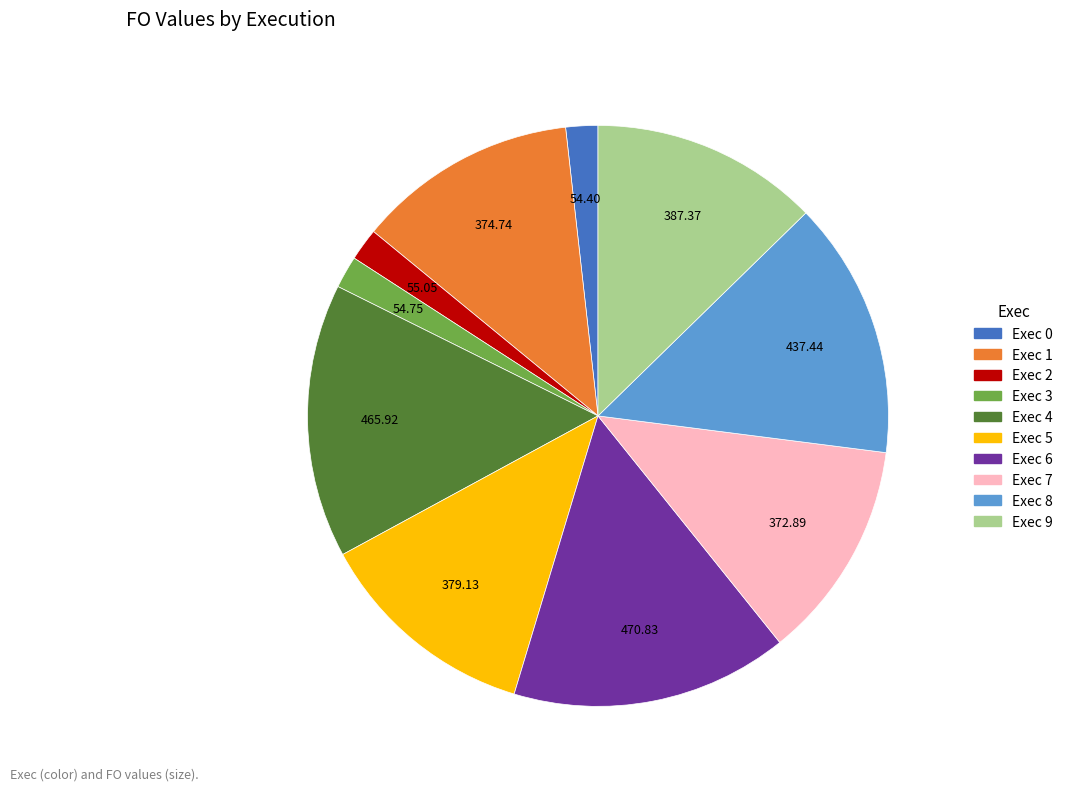

Do Exec 7 and Exec 4 together represent more than half of the pie?

No